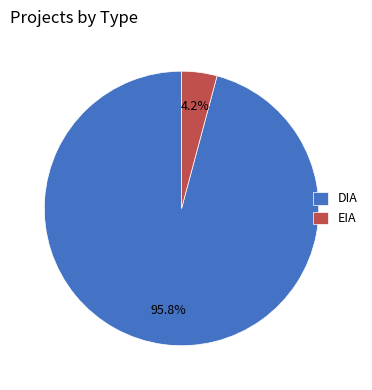

Which has a higher value, DIA or EIA?

DIA